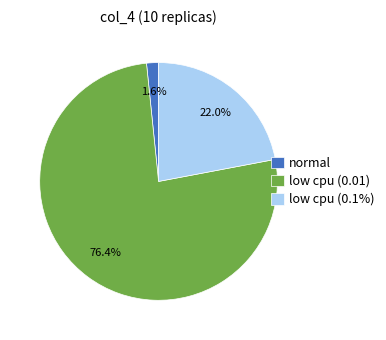

What is the total percentage of low cpu (0.01) and low cpu (0.1%)?

98.4%